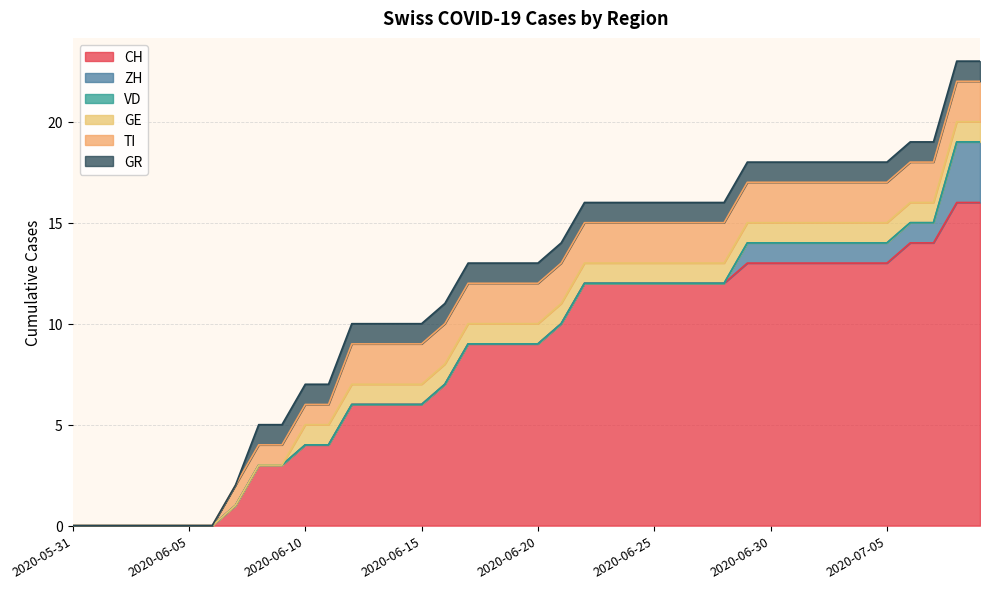

What is the maximum value for ZH?

3